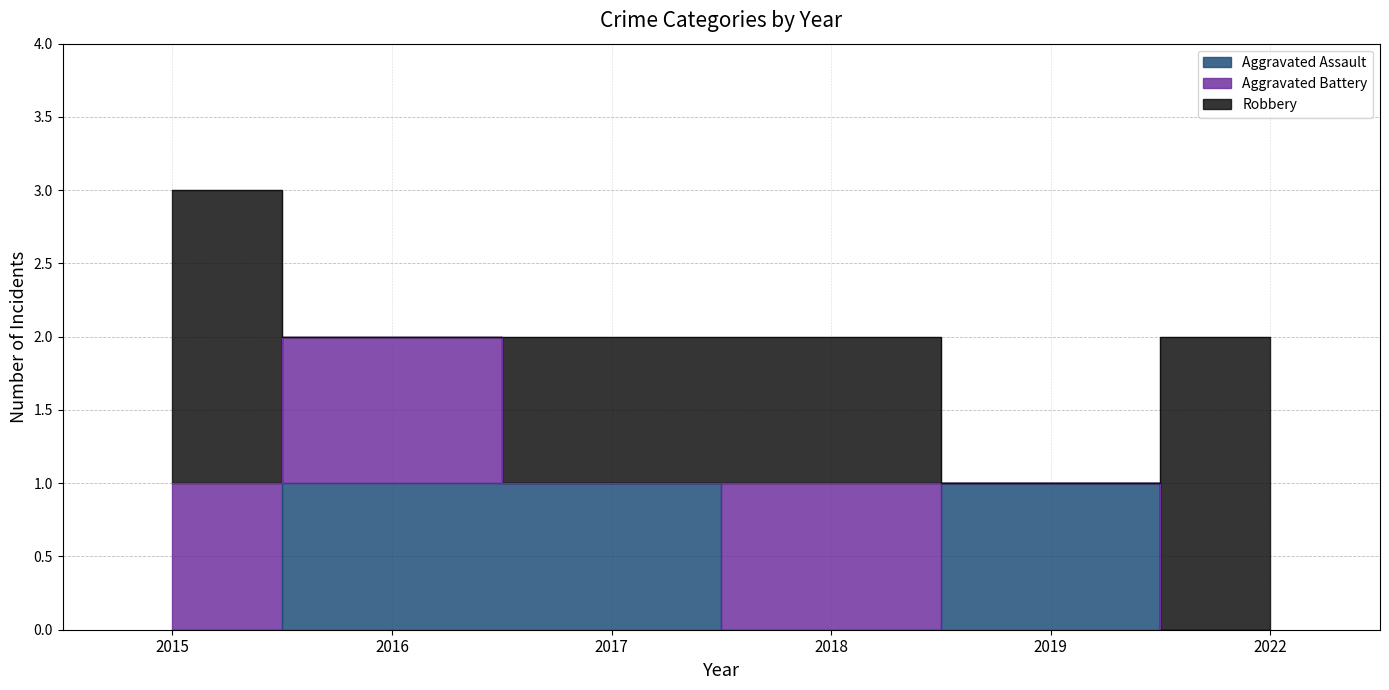

What is the spread (max minus min) of values at 2017?

1